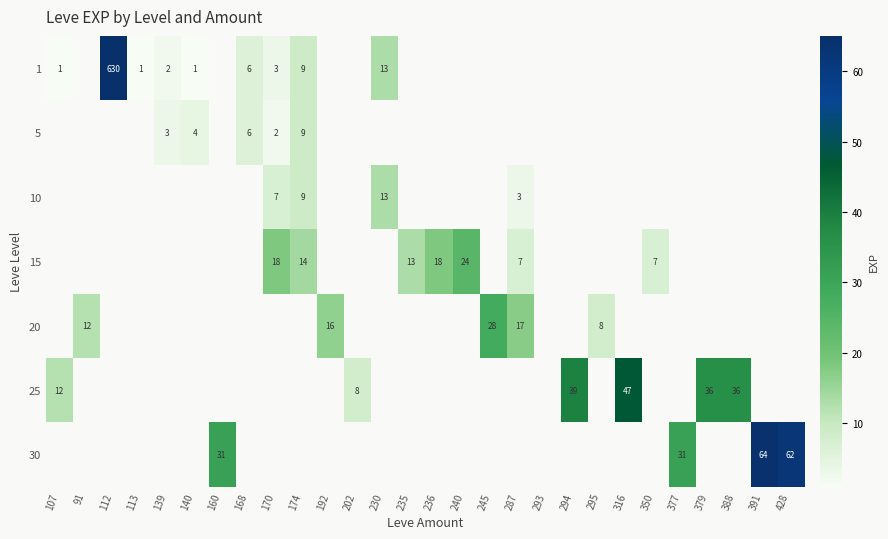

What is the greatest value displayed?

630.0